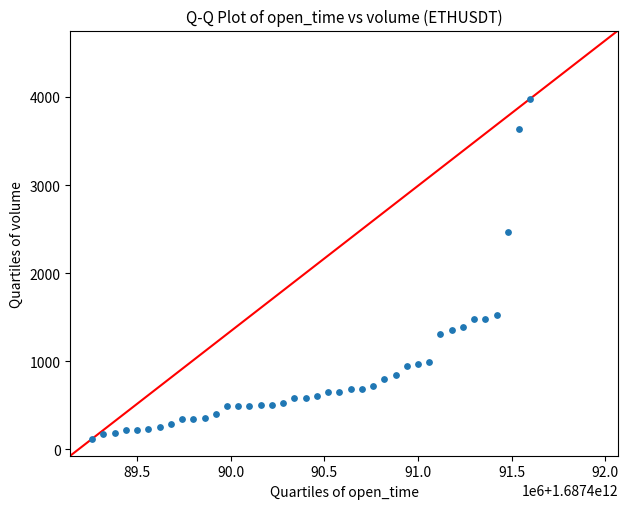

What is the range of X values (max minus min)?

2340000.0